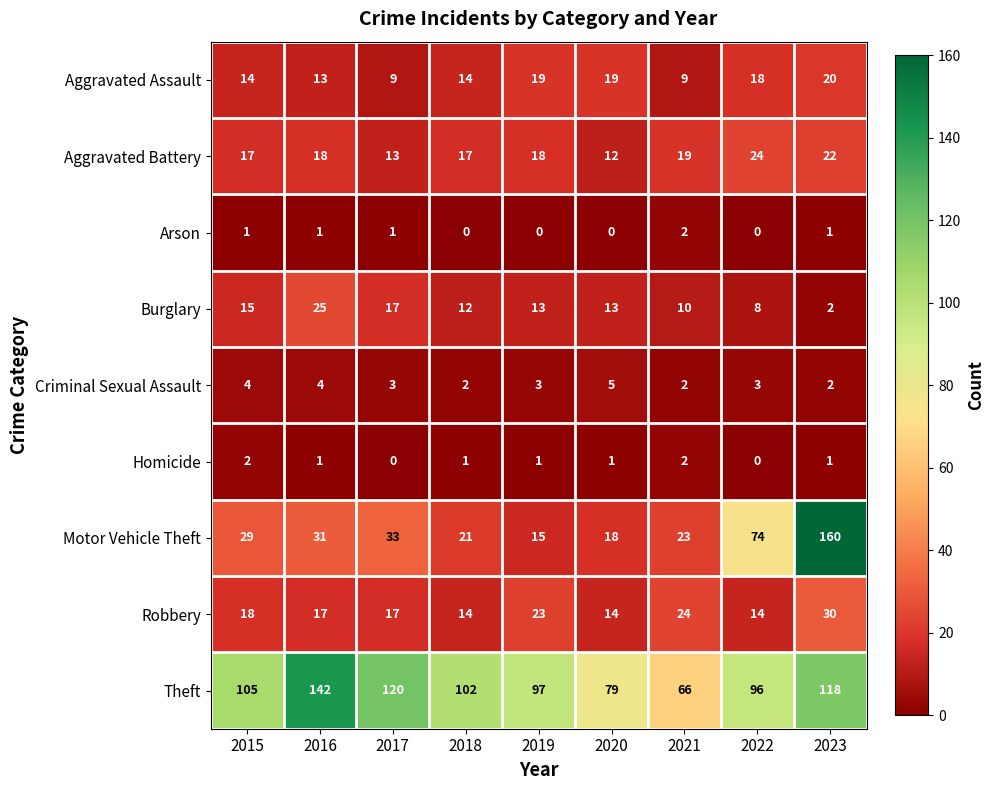

Count the number of categories in the chart.

9